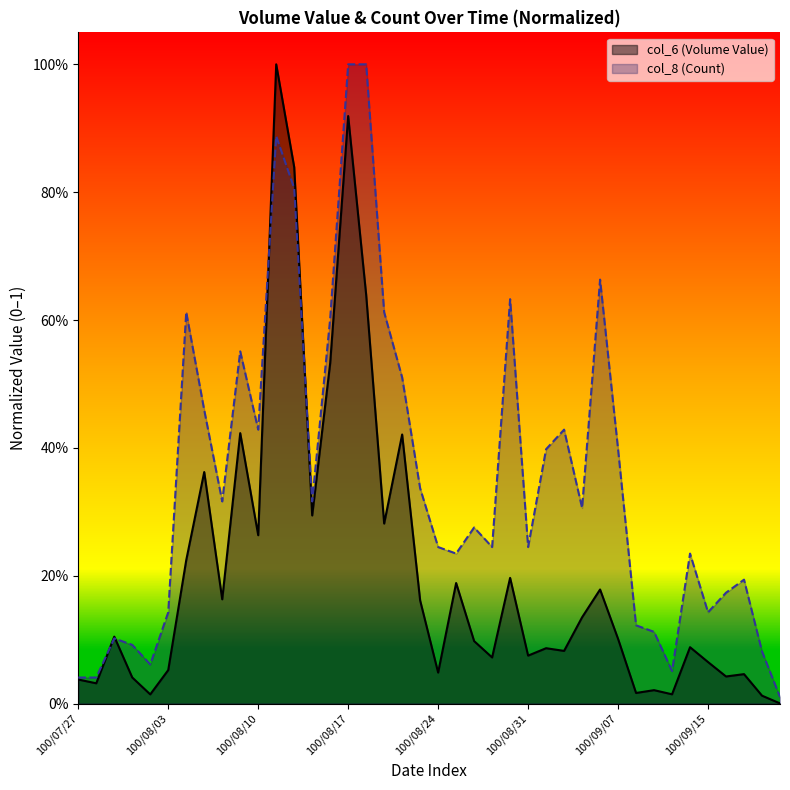

Where is col_8 (Count) nearest to the value 0?

100/09/21